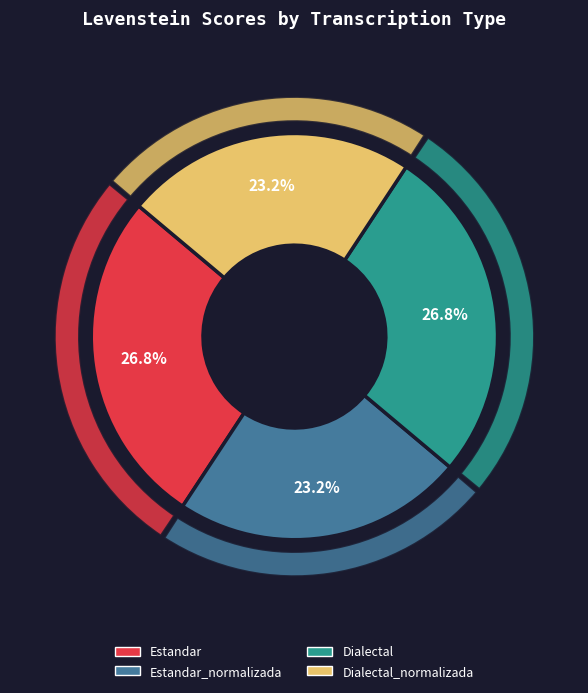

How many slices are in this pie chart?

4